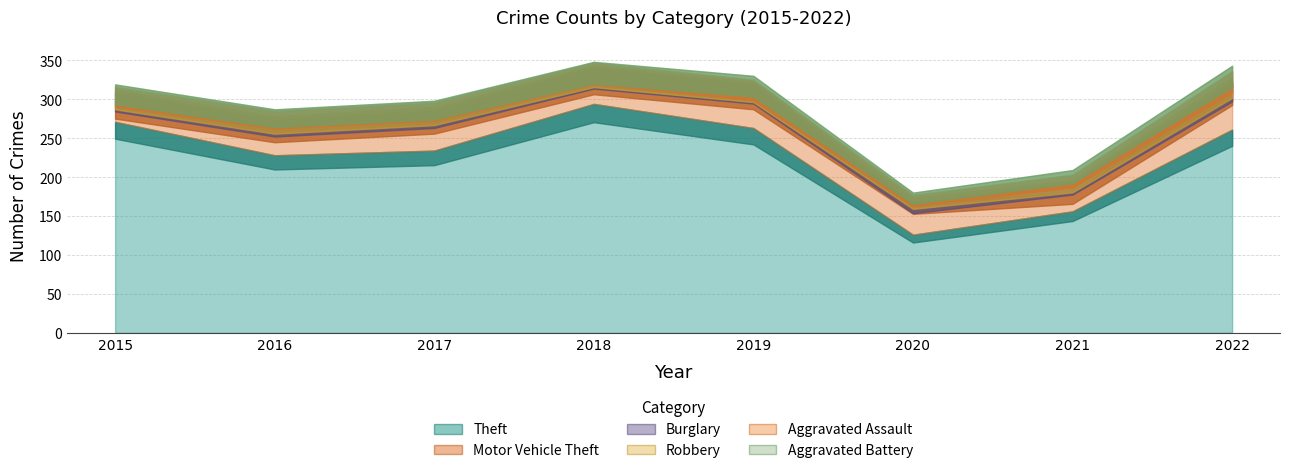

What is the difference between the maximum and minimum values in the Aggravated Battery series?

6